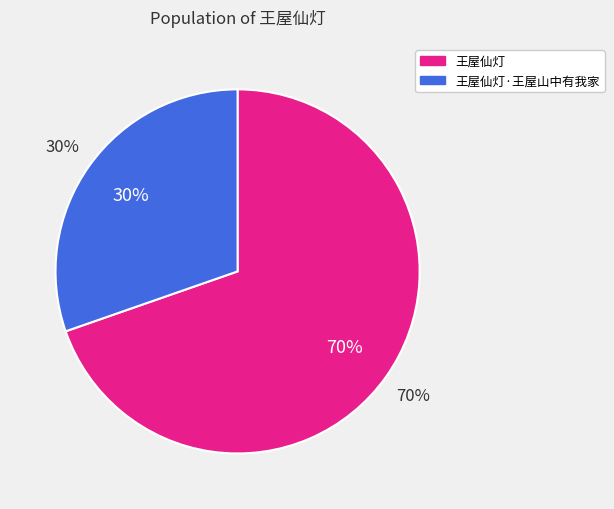

To the nearest percent, what is the combined percentage of 王屋仙灯 and 王屋仙灯·王屋山中有我家?

100%